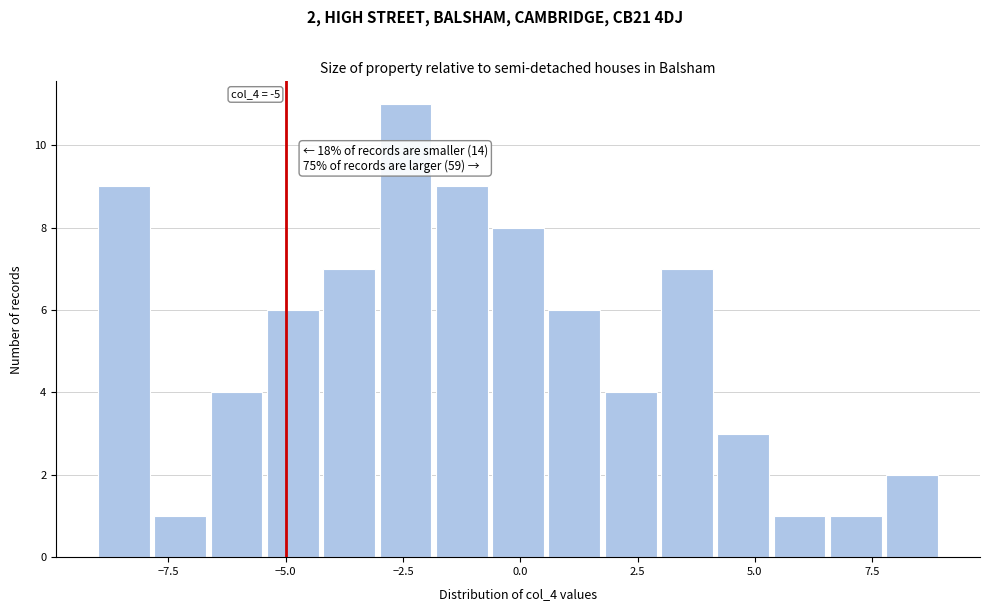

Read against the x-axis, roughly where is the centre of the tallest bar?

-2.5